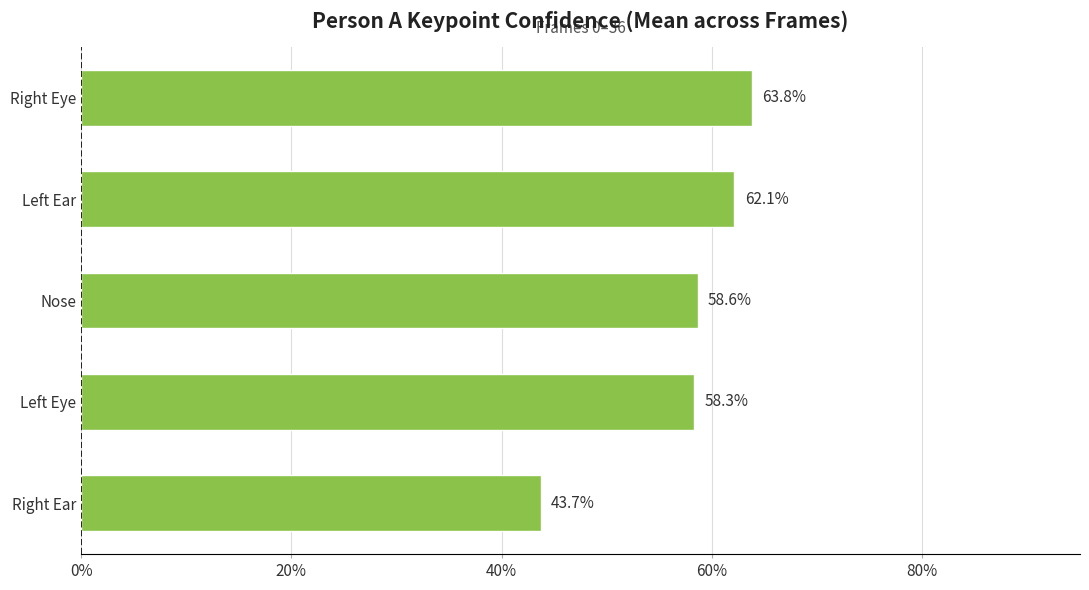

What is the greatest value displayed?

0.6